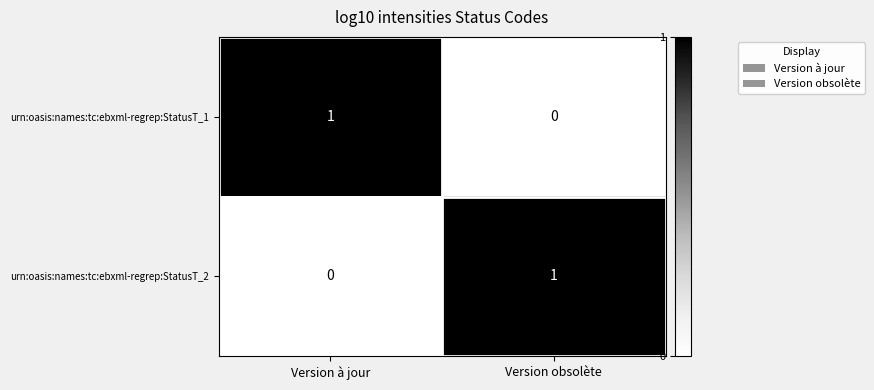

The value of urn:oasis:names:tc:ebxml-regrep:StatusT_1 at Version obsolète is 1. True or false?

False